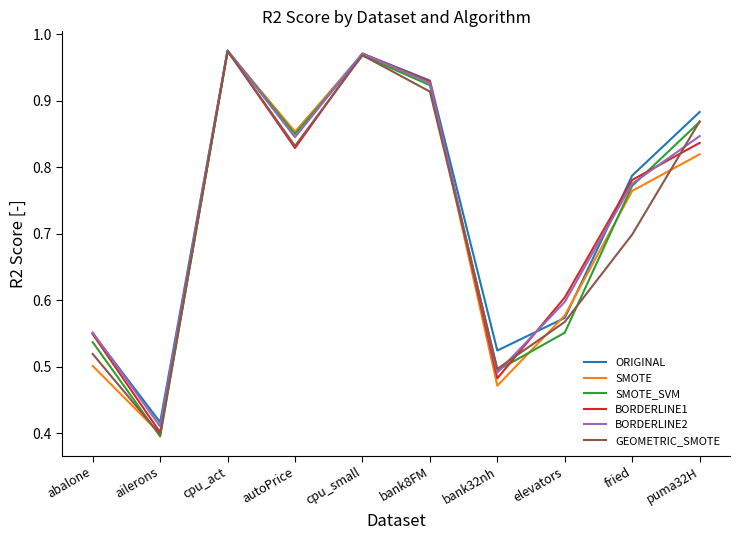

How many lines are shown in the chart?

6